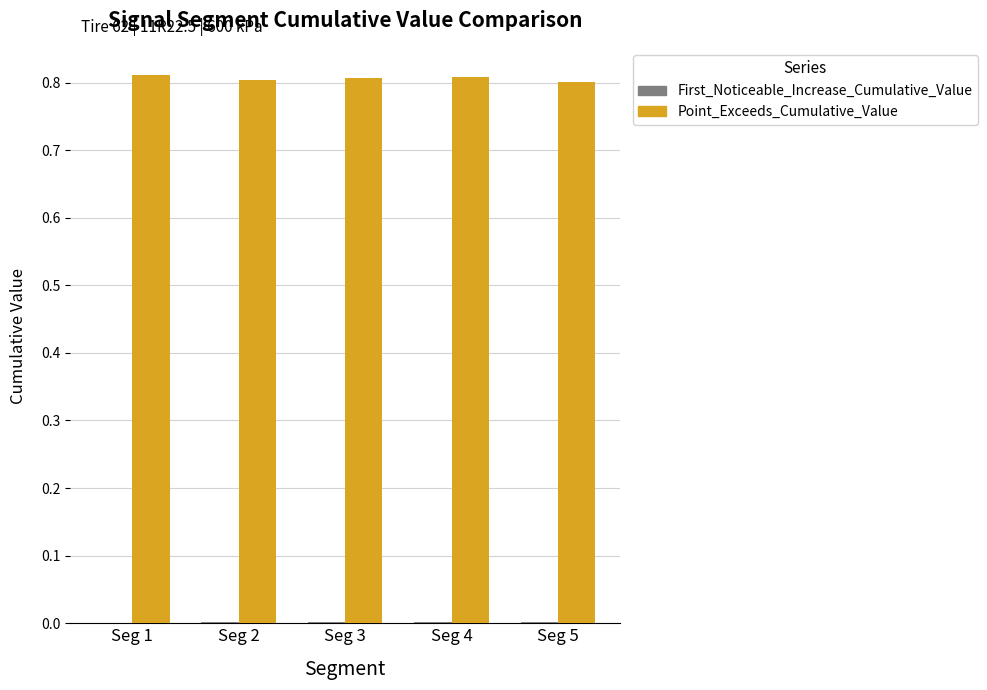

Which series has the largest total across all categories?

Point_Exceeds_Cumulative_Value